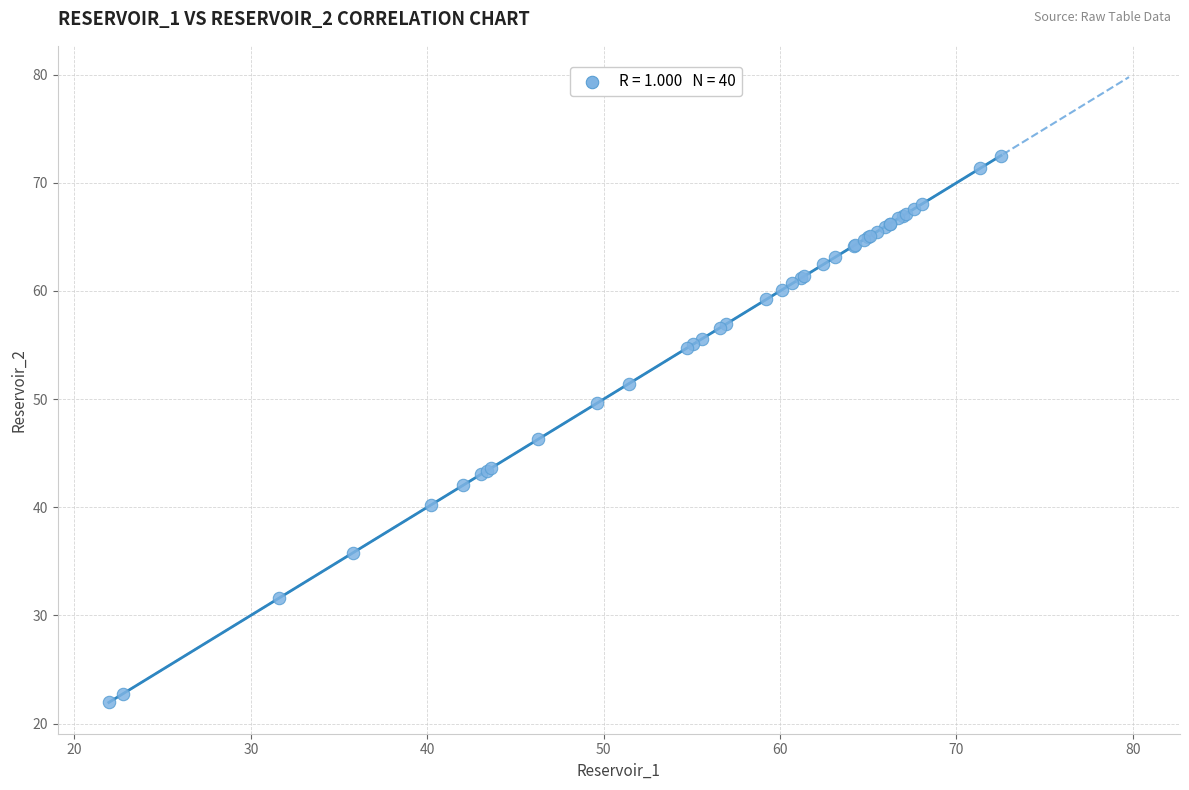

What Y value in the scatter plot is closest to 47?

46.3